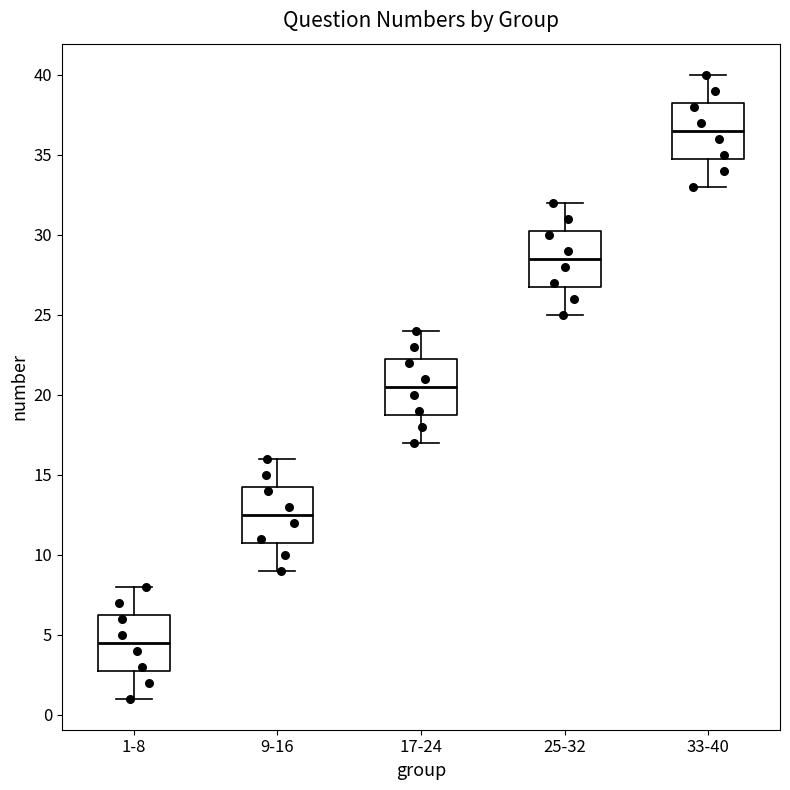

Which box has the lowest median line?

1-8